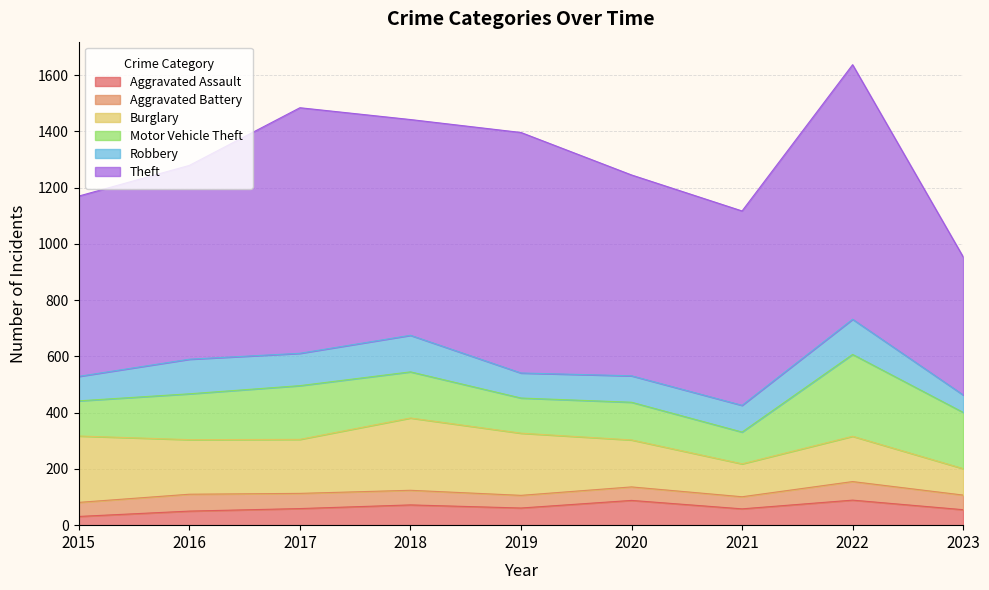

What is the average value of the Motor Vehicle Theft series?

167